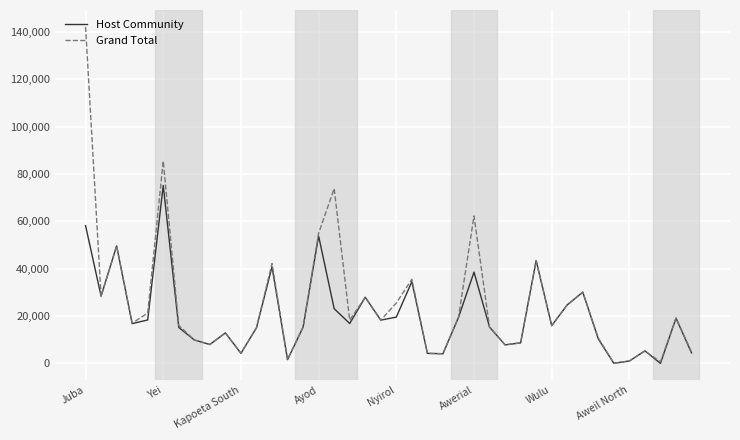

What is the highest value of the Host Community series?

75200